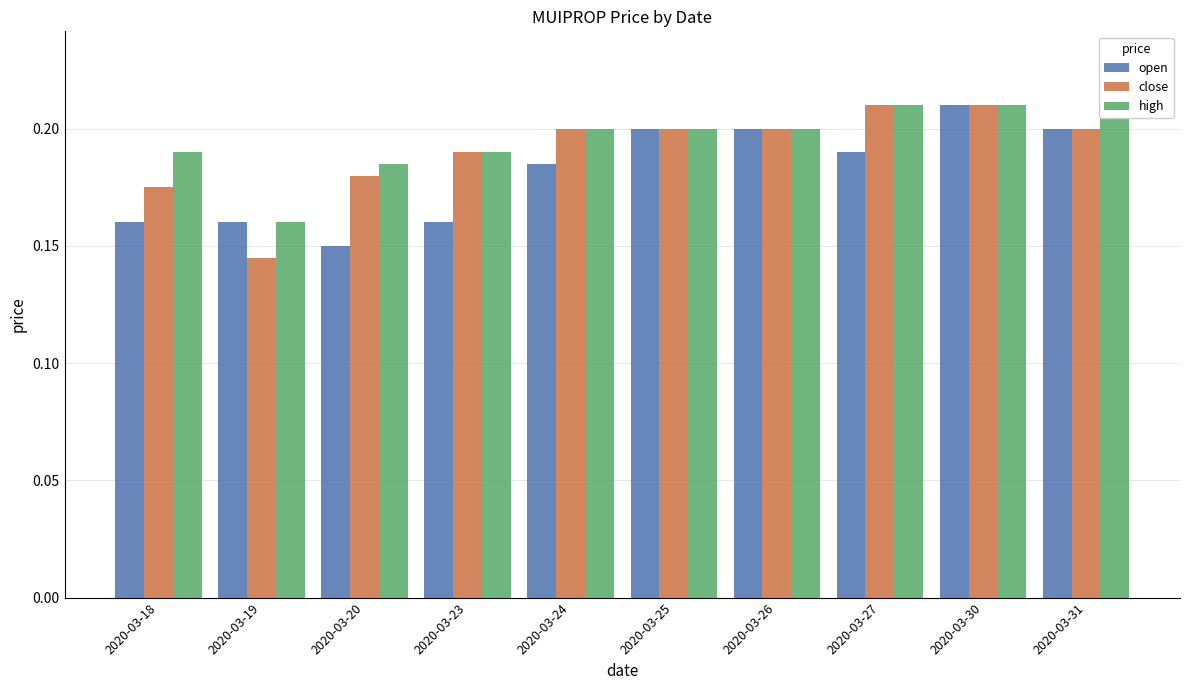

True or false: high has a value of 0.2 at 2020-03-19.

True